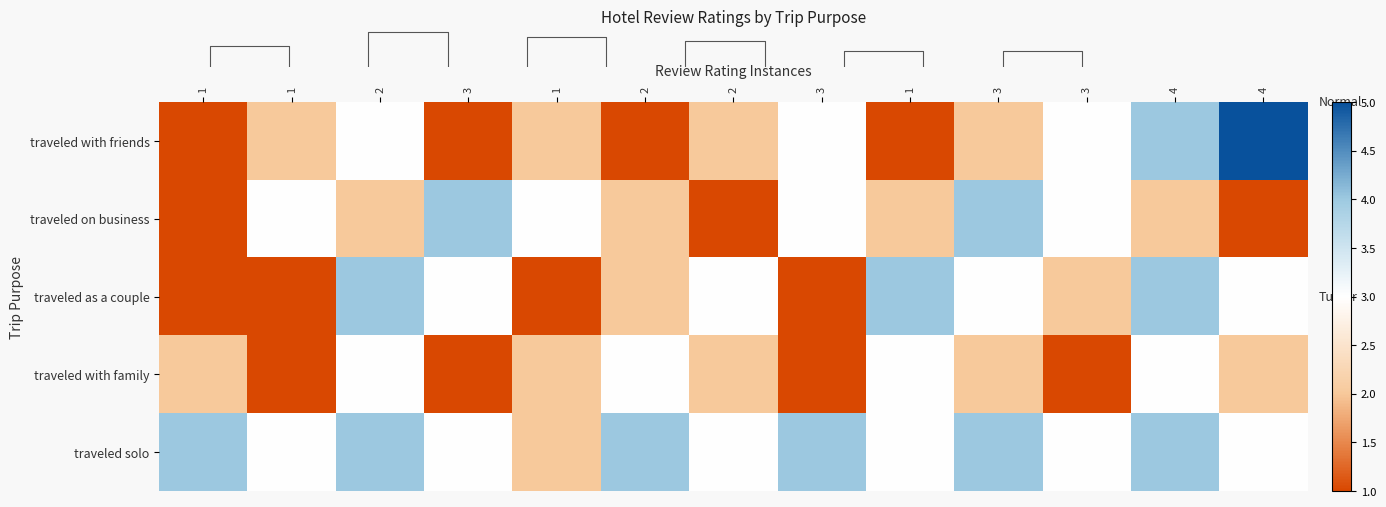

How many distinct data groups are displayed?

5